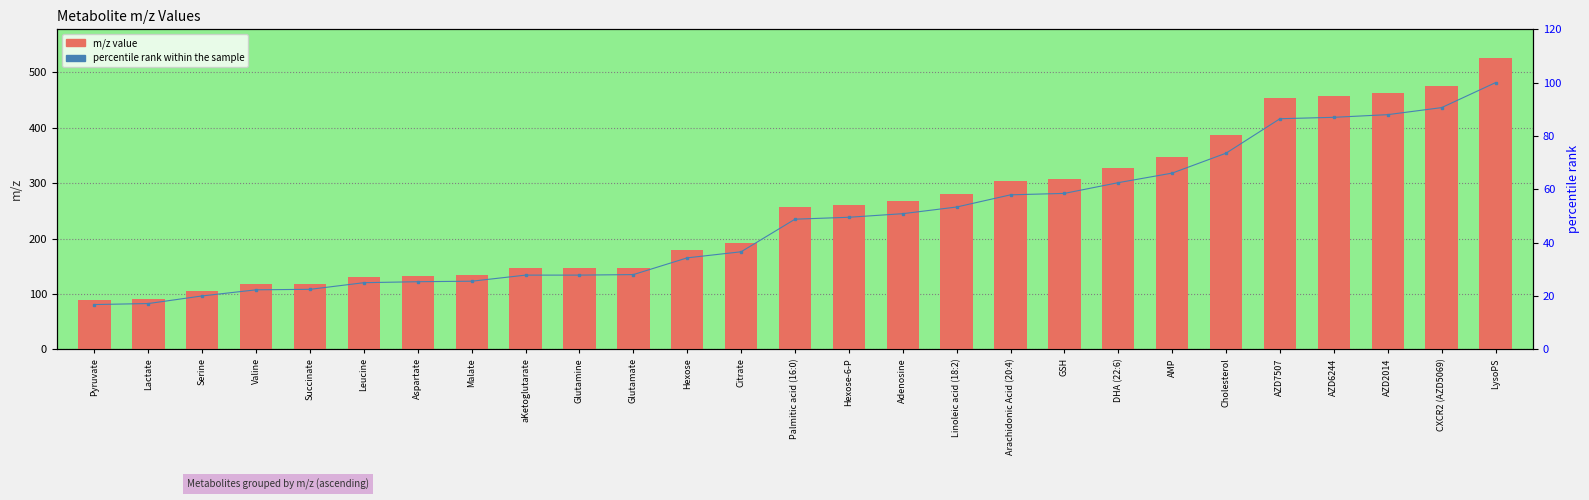

Read the percentile rank value at Arachidonic Acid (20:4).

57.9